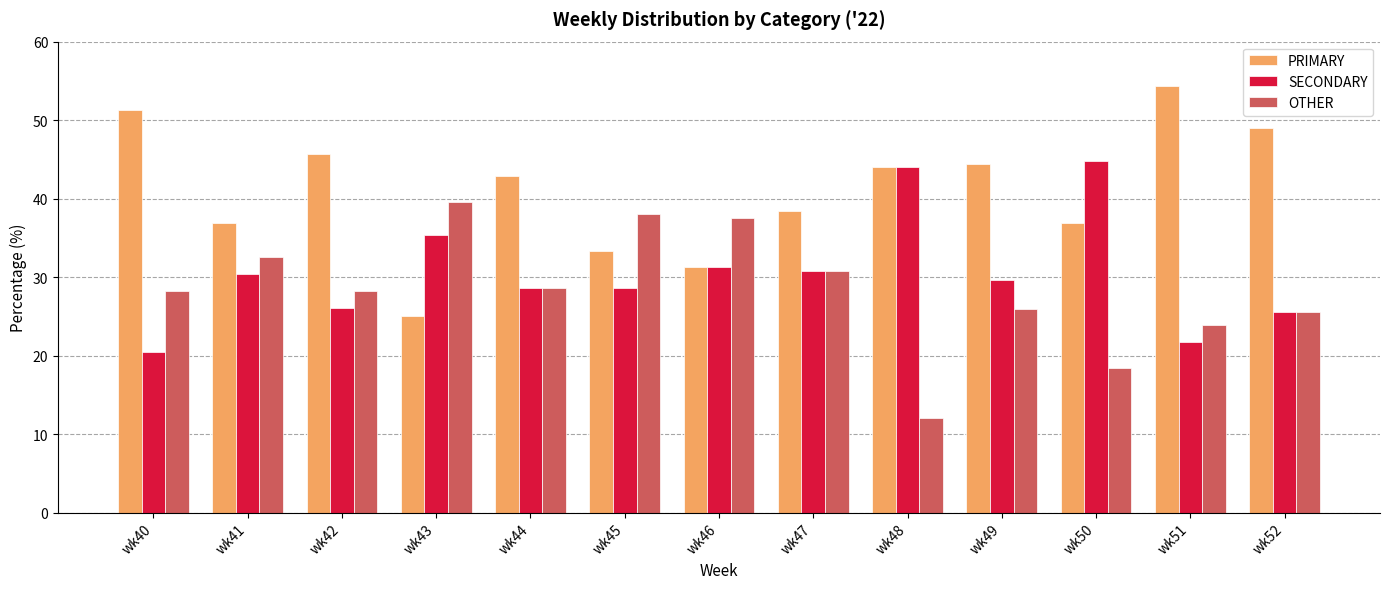

What is the difference between the highest and lowest values at wk41?

6.5